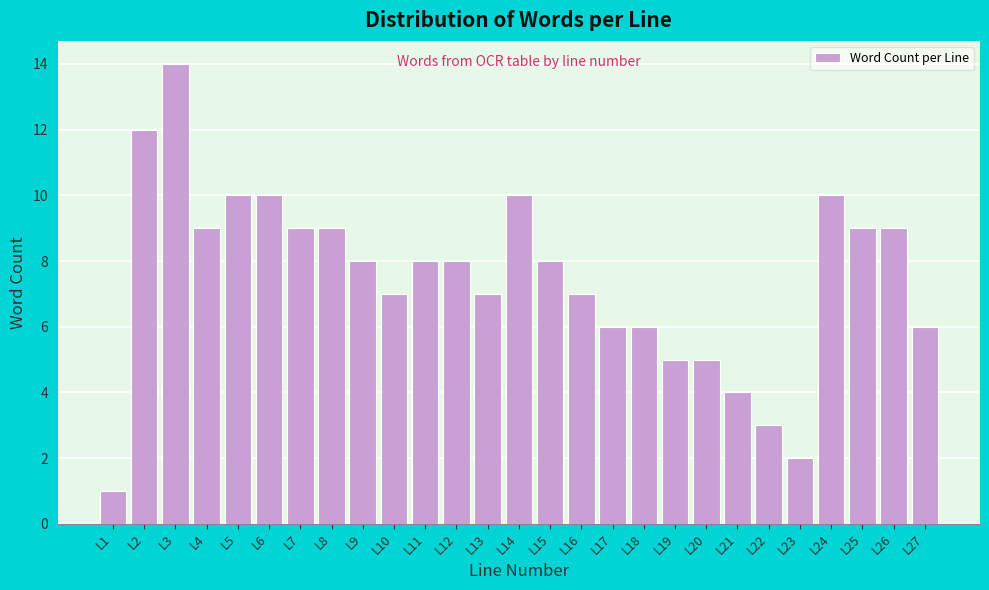

Reading left to right, extract all data points from this chart.

1	12	14	9	10	10	9	9	8	7	8	8	7	10	8	7	6	6	5	5	4	3	2	10	9	9	6